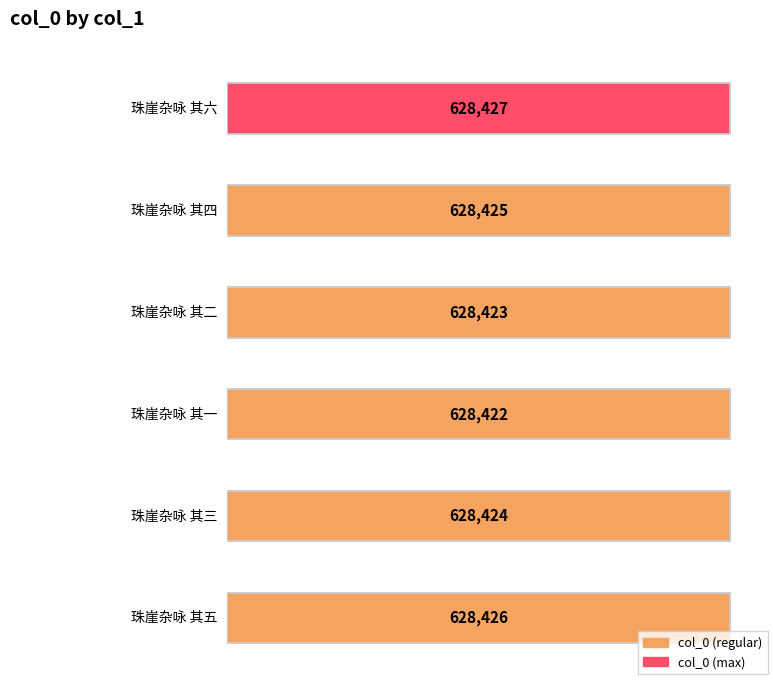

What is the ratio of the value at 珠崖杂咏 其二 to the value at 珠崖杂咏 其三?

1.0